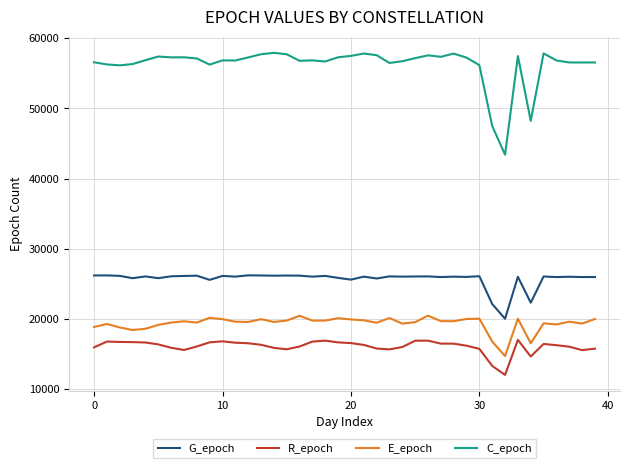

Rank the series by their maximum value, from lowest to highest.

R_epoch, E_epoch, G_epoch, C_epoch